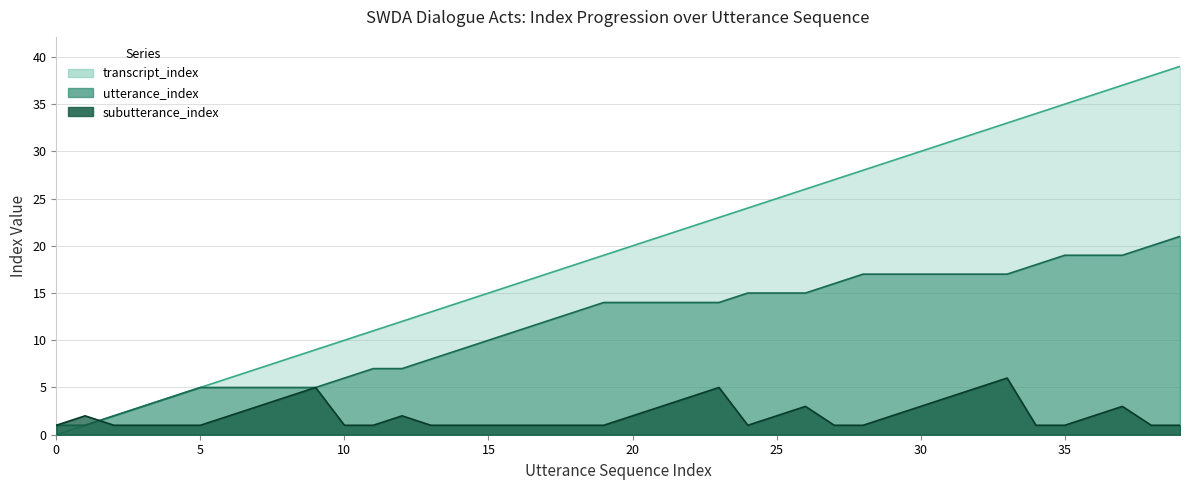

What is the sum of all transcript_index values?

780